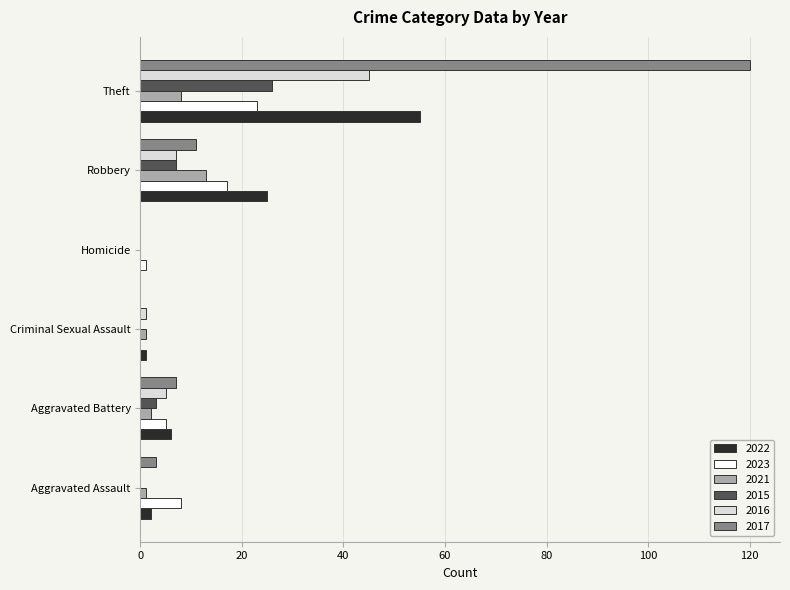

What is the sum of all 2016 values?

58